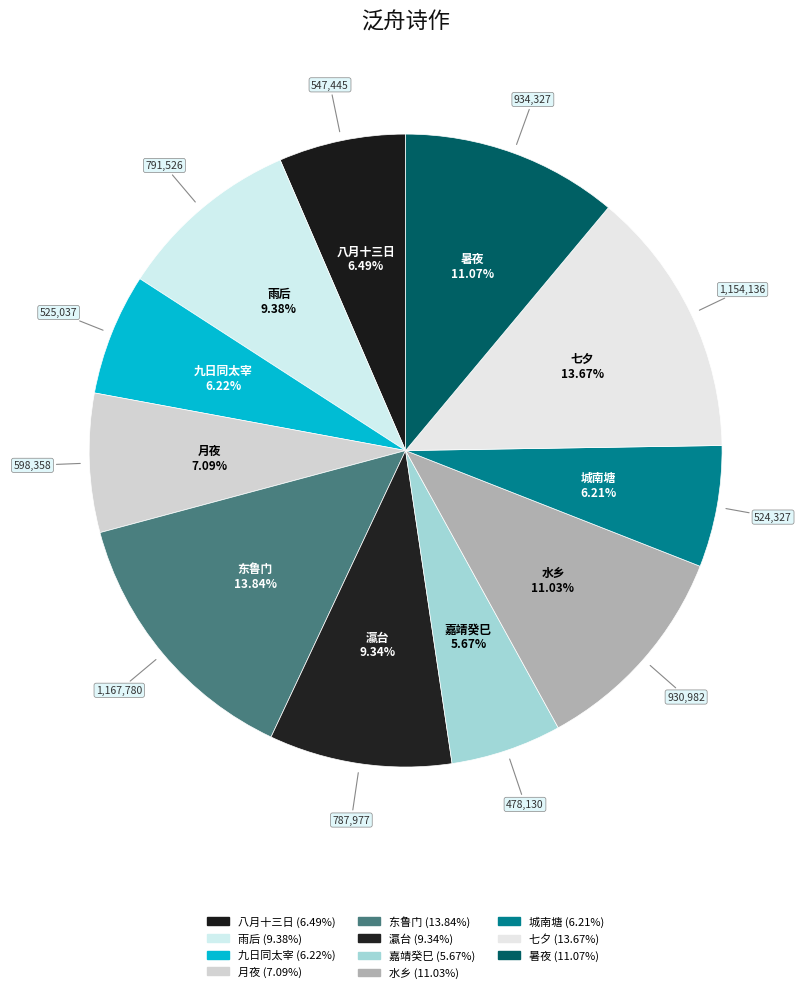

How many slices are in this pie chart?

11